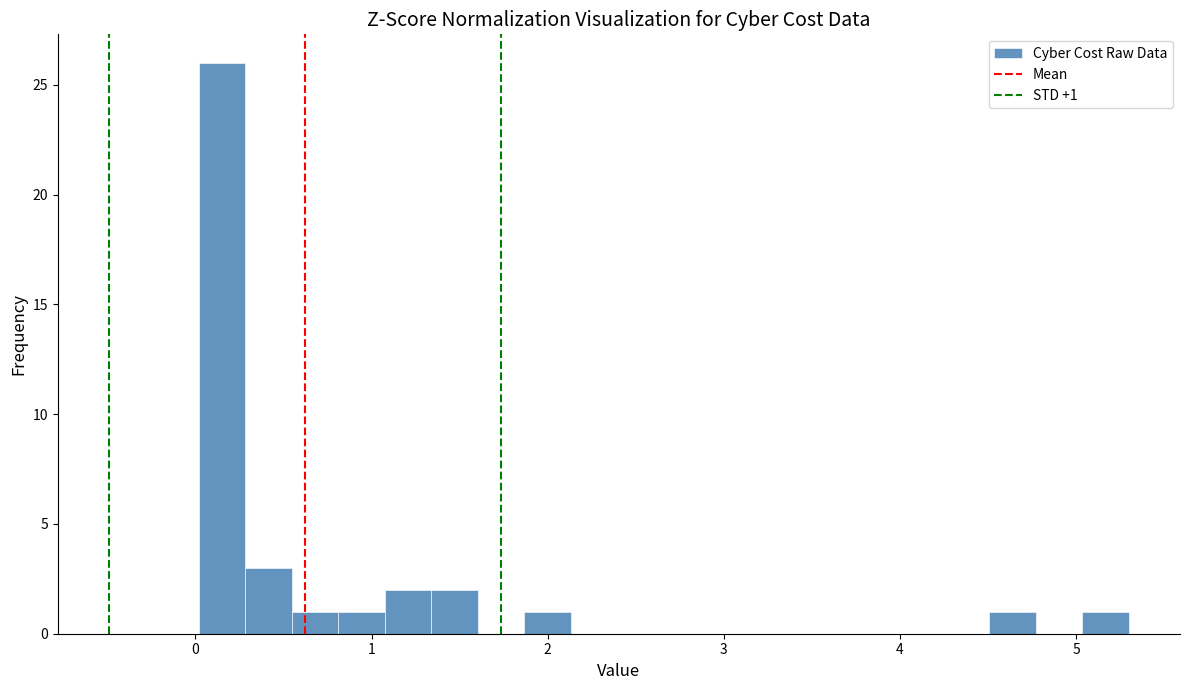

Read against the x-axis, roughly where is the centre of the tallest bar?

0.2